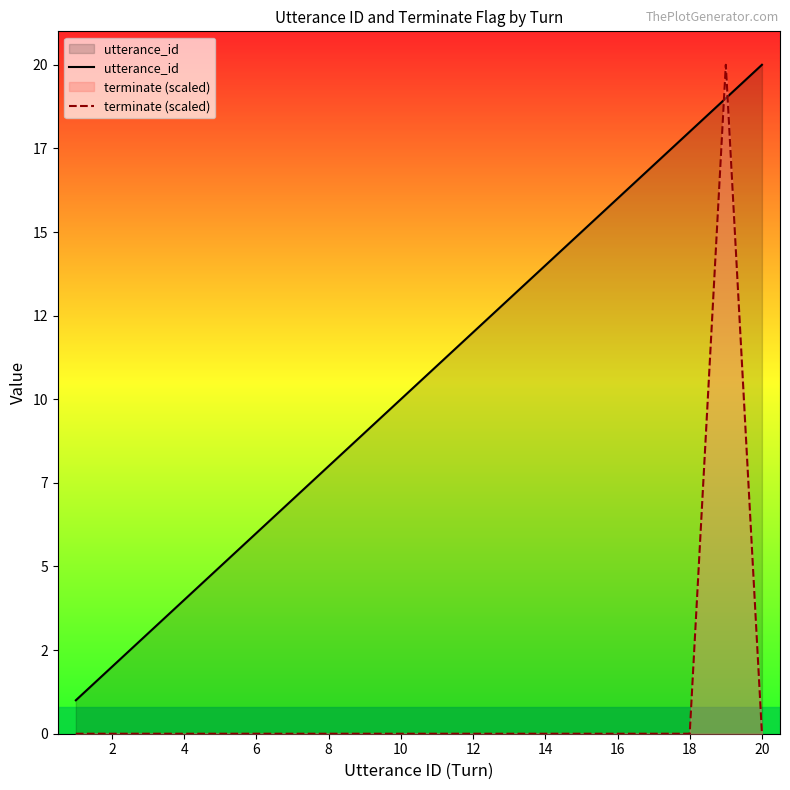

Which series changed the most between 16 and 12?

utterance_id